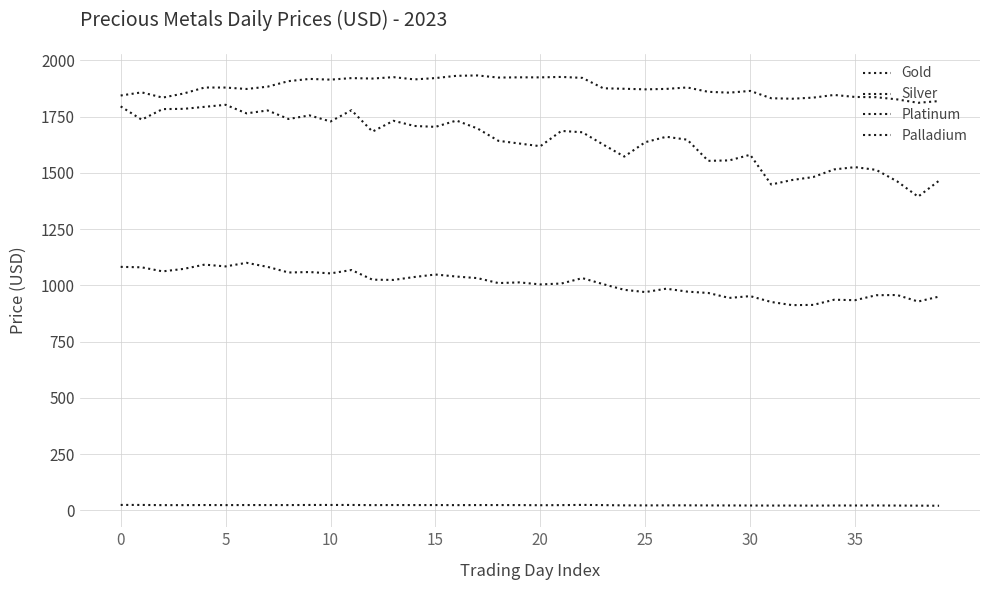

What is the difference between the second highest and minimum values in the Platinum series?

180.0